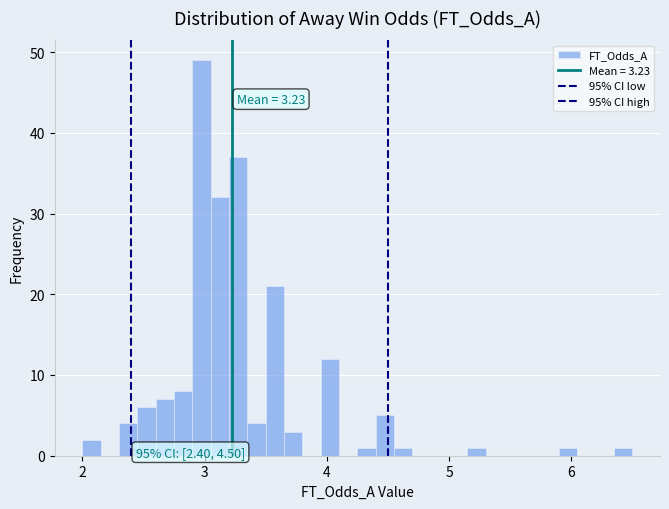

Read against the x-axis, roughly where is the centre of the tallest bar?

3.0